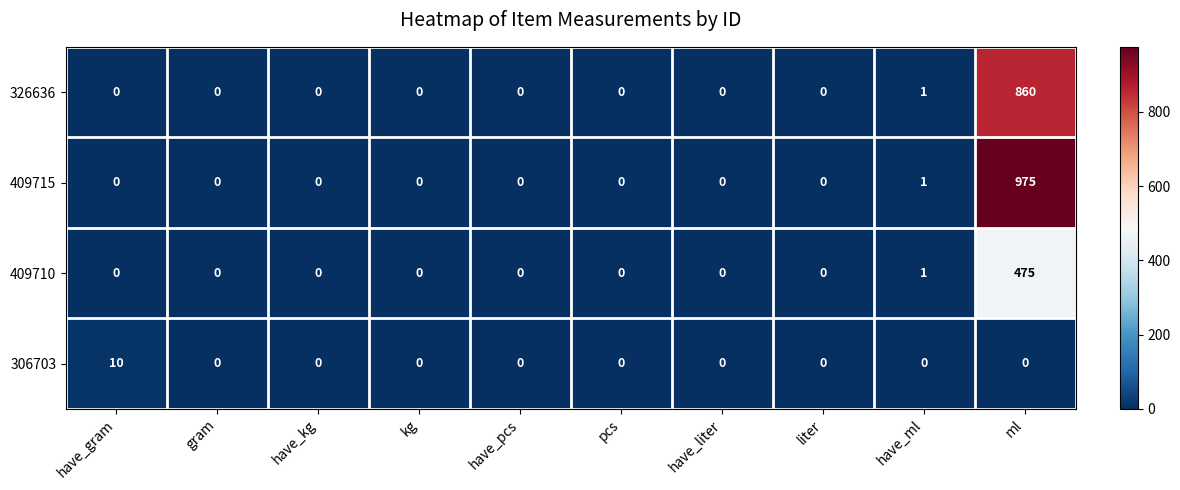

What is the difference between the maximum and minimum values in the 409710 series?

475